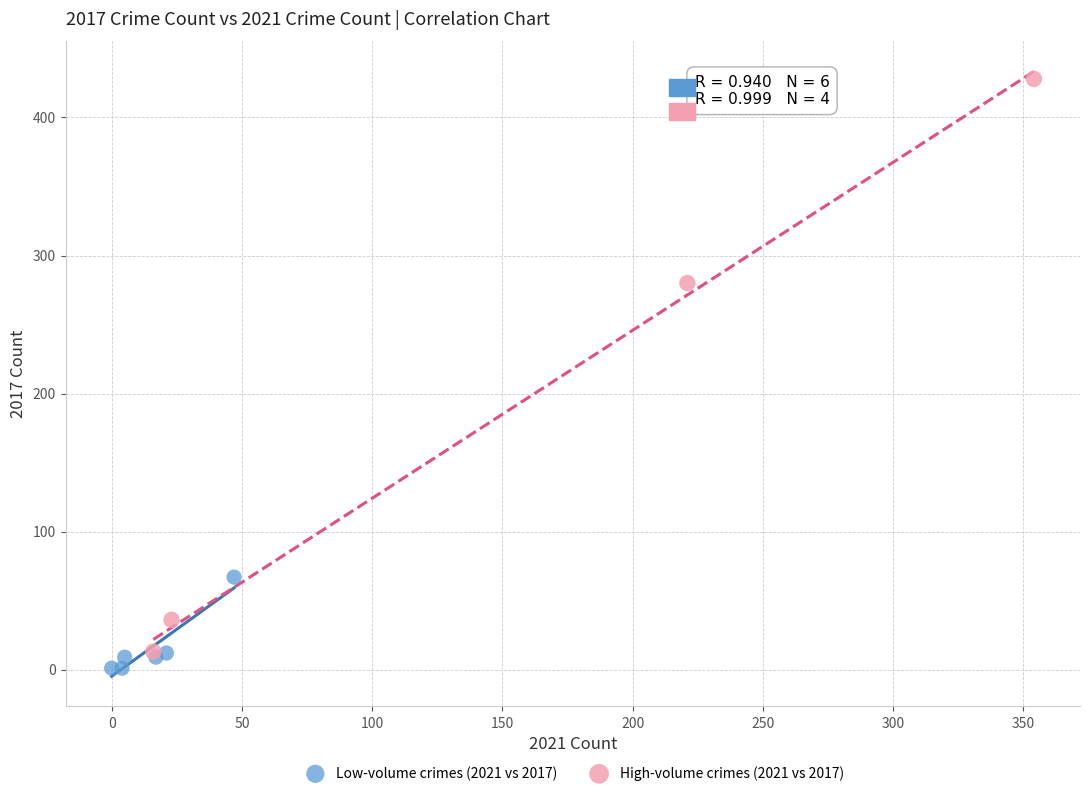

What are all the series names shown in the legend?

Low-volume crimes (2021 vs 2017), High-volume crimes (2021 vs 2017)